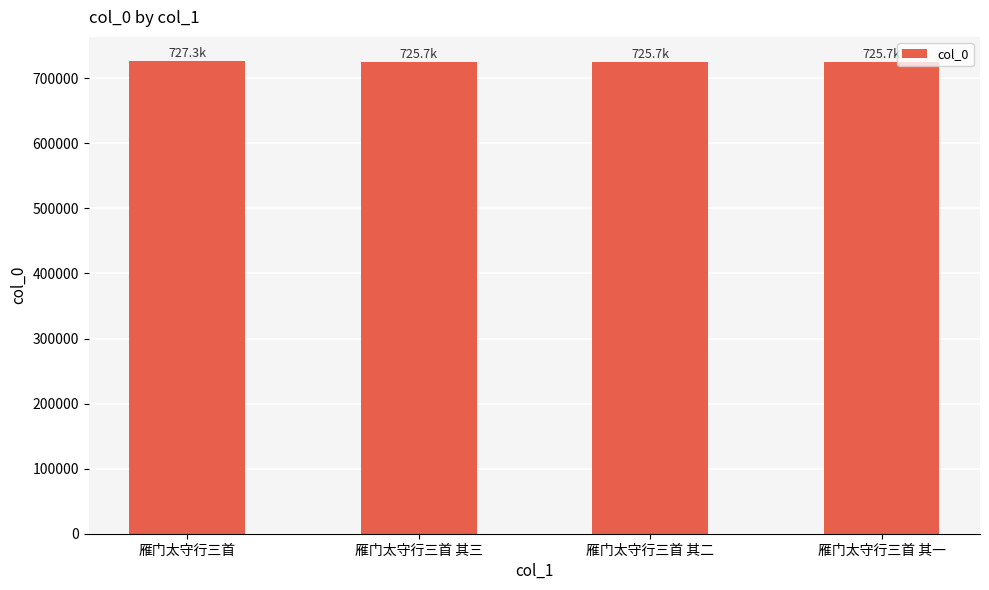

What is the smallest value displayed?

725665